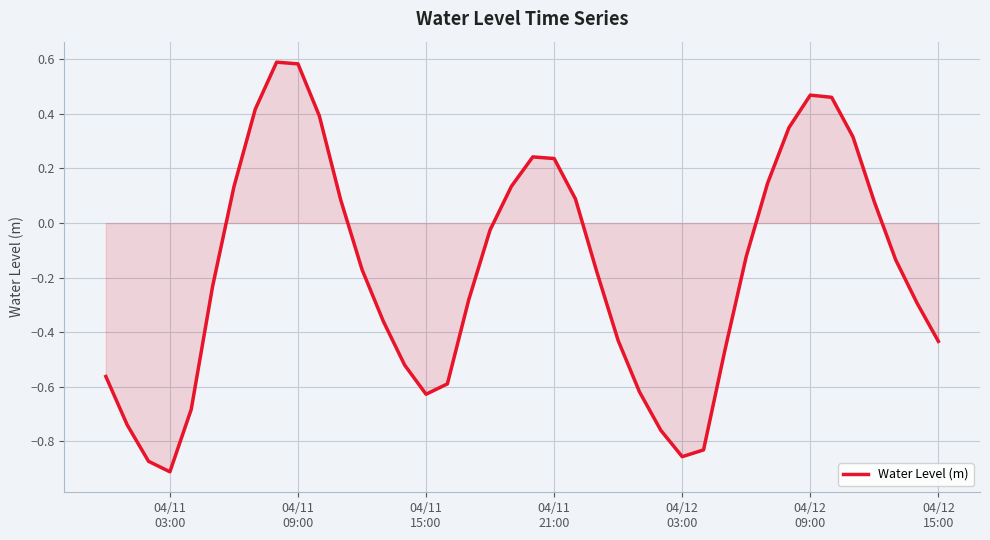

What is the difference between the maximum and minimum values?

1.5